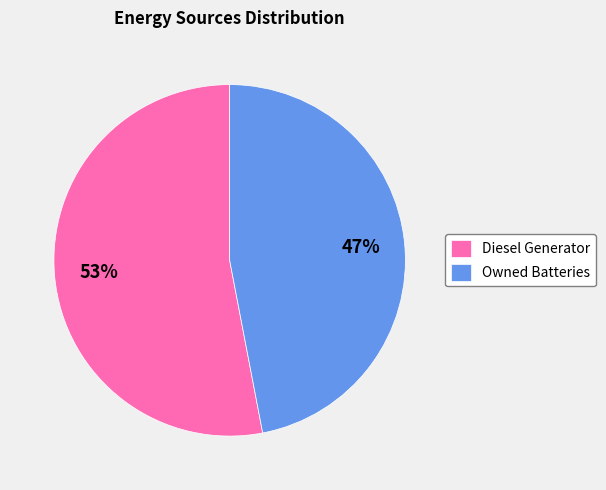

Is the sum of Owned Batteries and Diesel Generator greater than half?

Yes